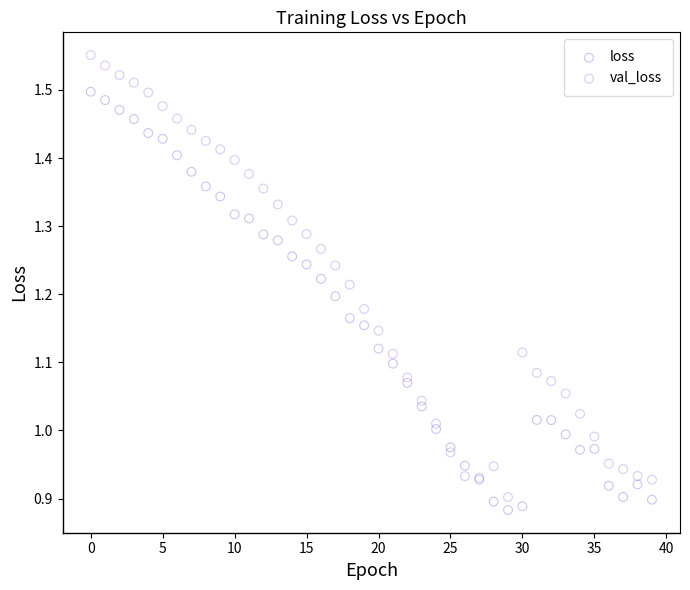

Which series reaches the maximum Y coordinate?

val_loss